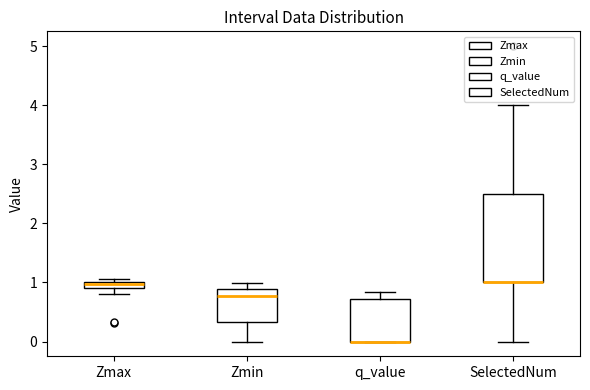

Comparing the boxes themselves (not the whiskers), which one is the tallest?

SelectedNum